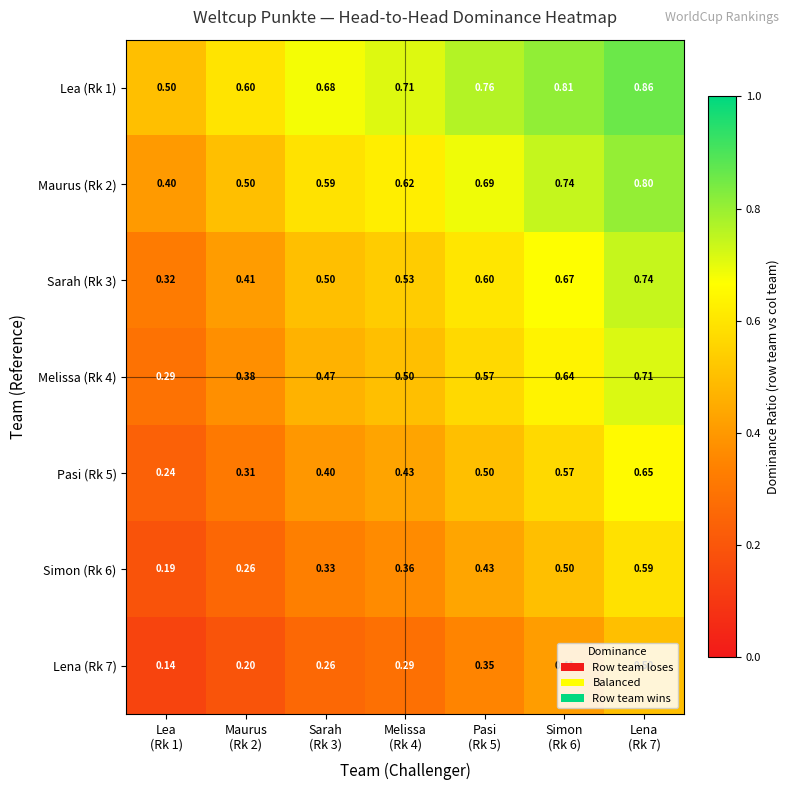

What is the greatest value displayed?

0.9